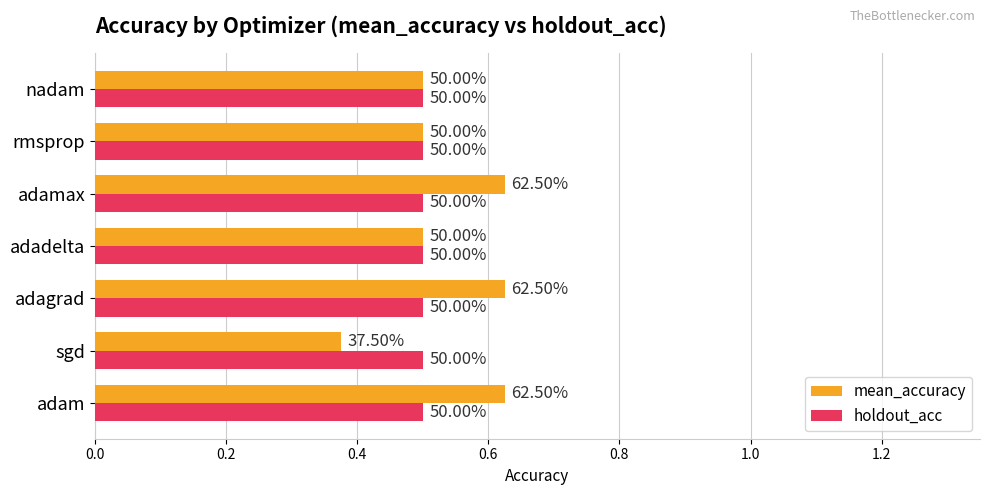

What is the difference between the second highest and second lowest values in the mean_accuracy series?

0.1